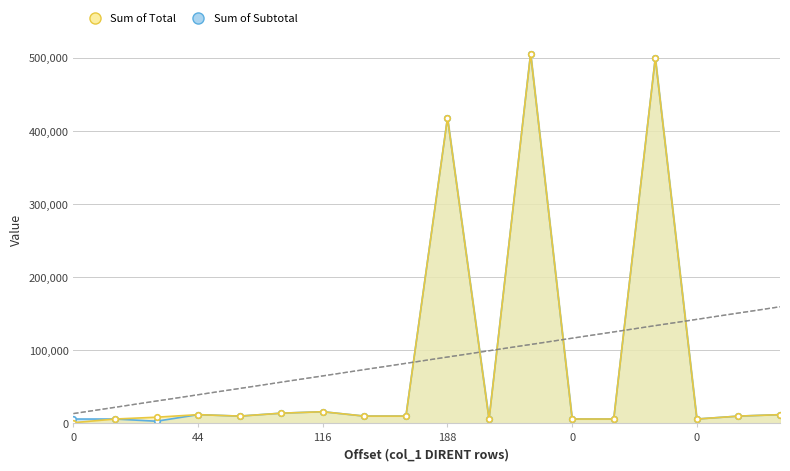

True or false: Sum of Subtotal line has a value of 10740 at 44.

False